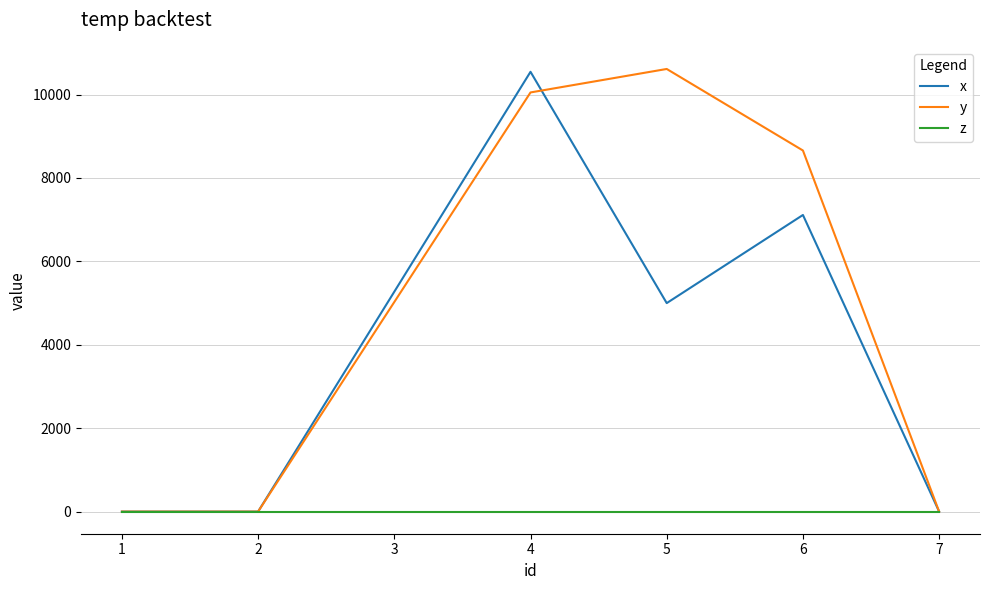

At 4, list the series in order from smallest to largest.

z, y, x